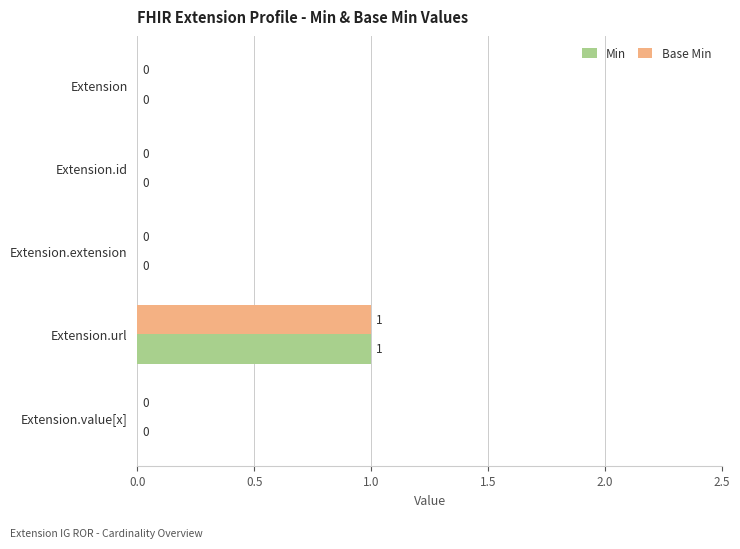

At which category is the sum across all series the highest?

Extension.url